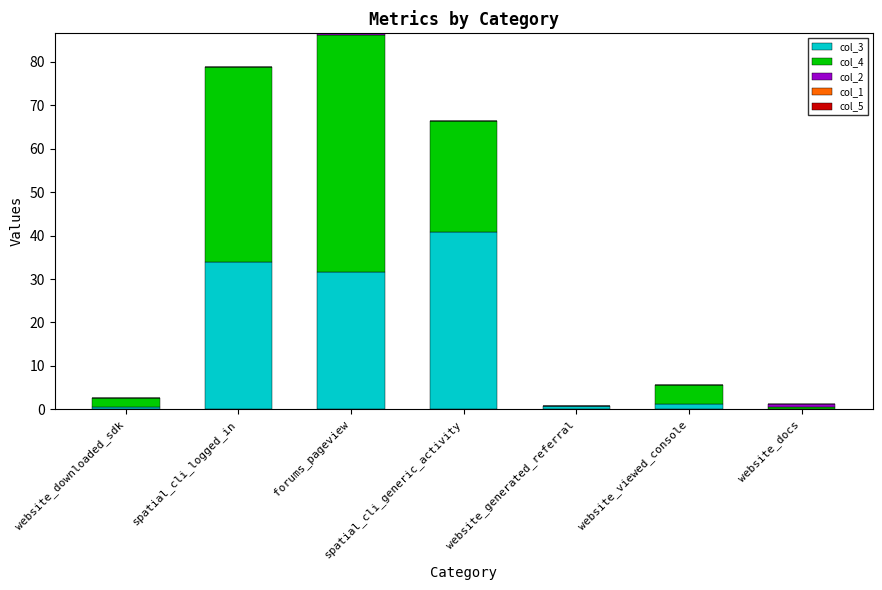

What is the sum of all col_3 values?

109.0